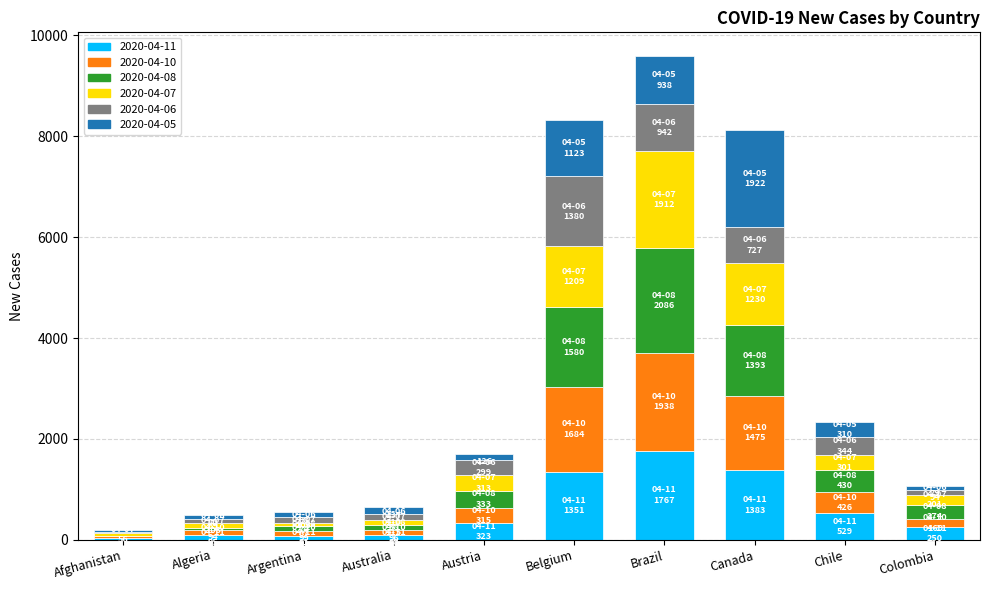

At which label does 2020-04-11 reach its peak?

Brazil